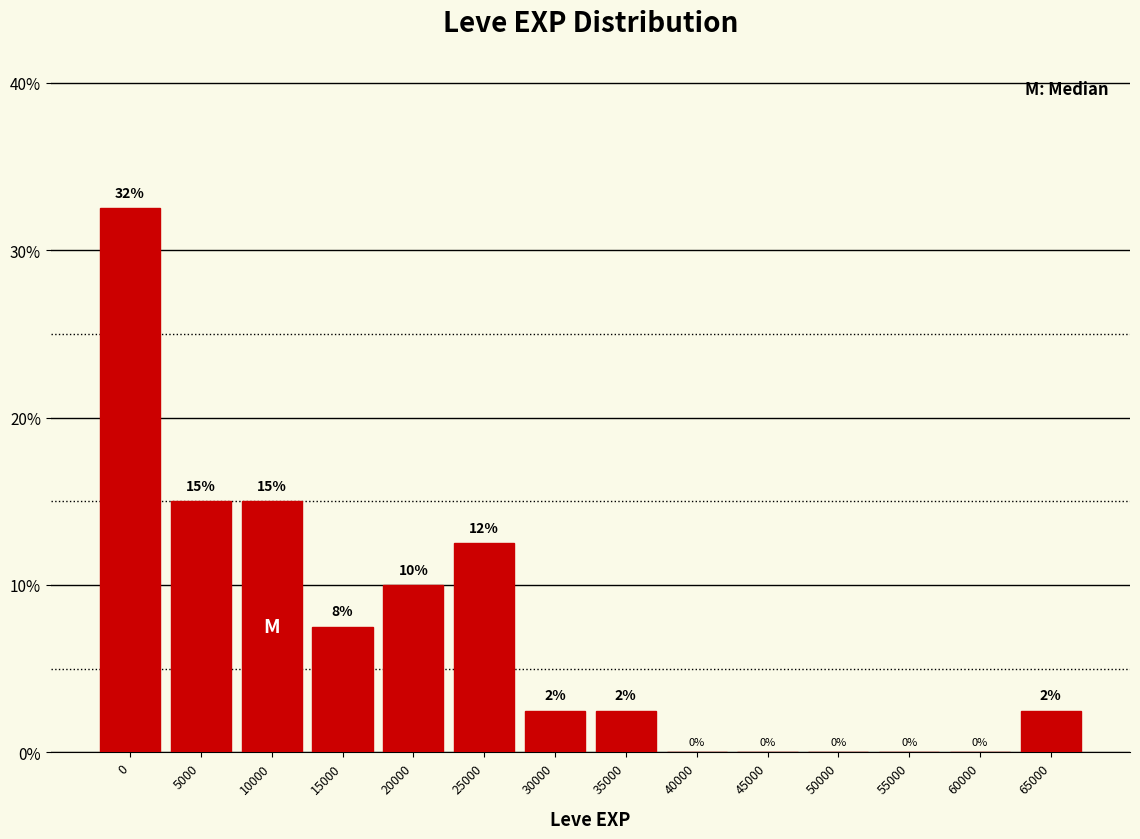

Approximately how many times larger is the value at 10000 compared to 25000?

1.2